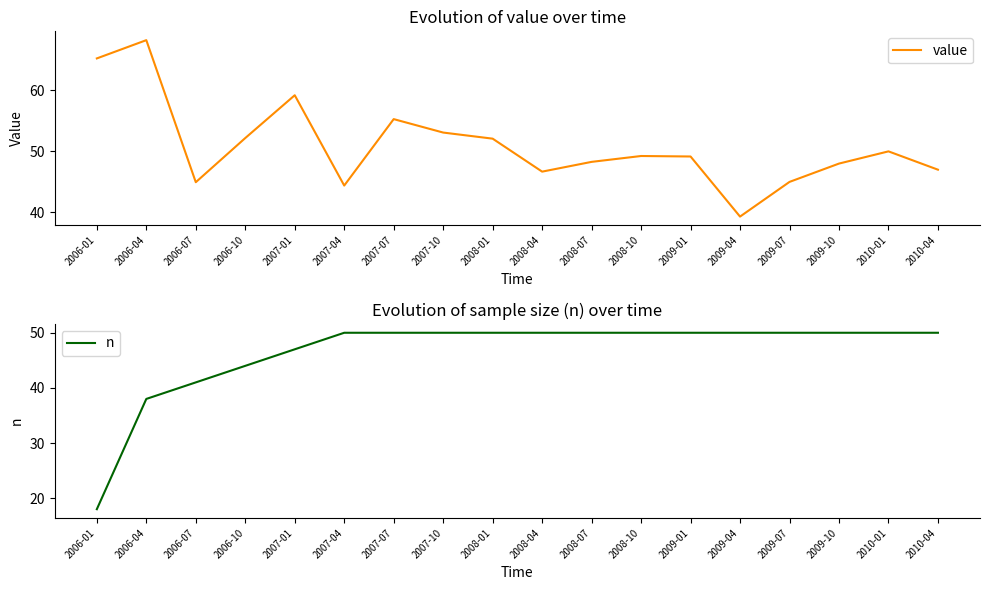

What is the spread (max minus min) of values at 2008-10?

0.8